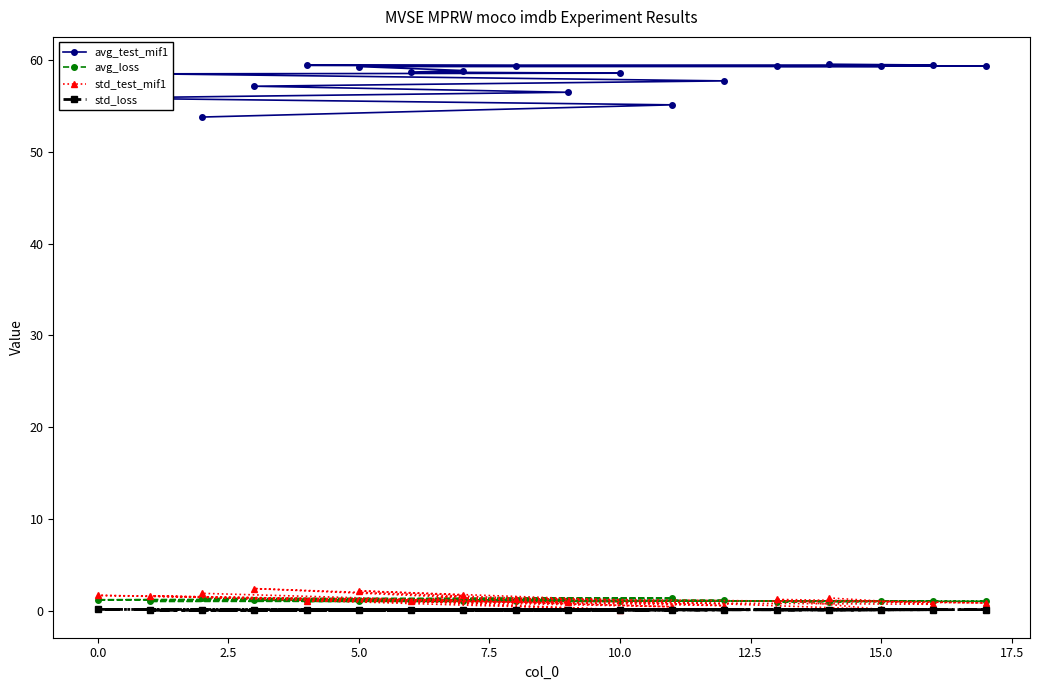

At how many categories does at least one series exceed 48?

18